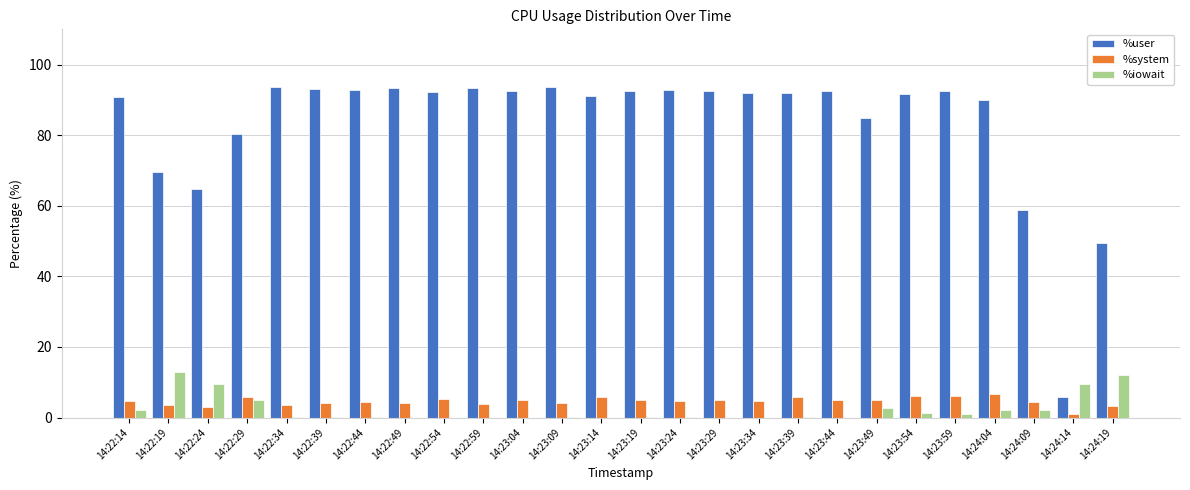

Is it true that %user equals 76.9 at 14:24:19?

False